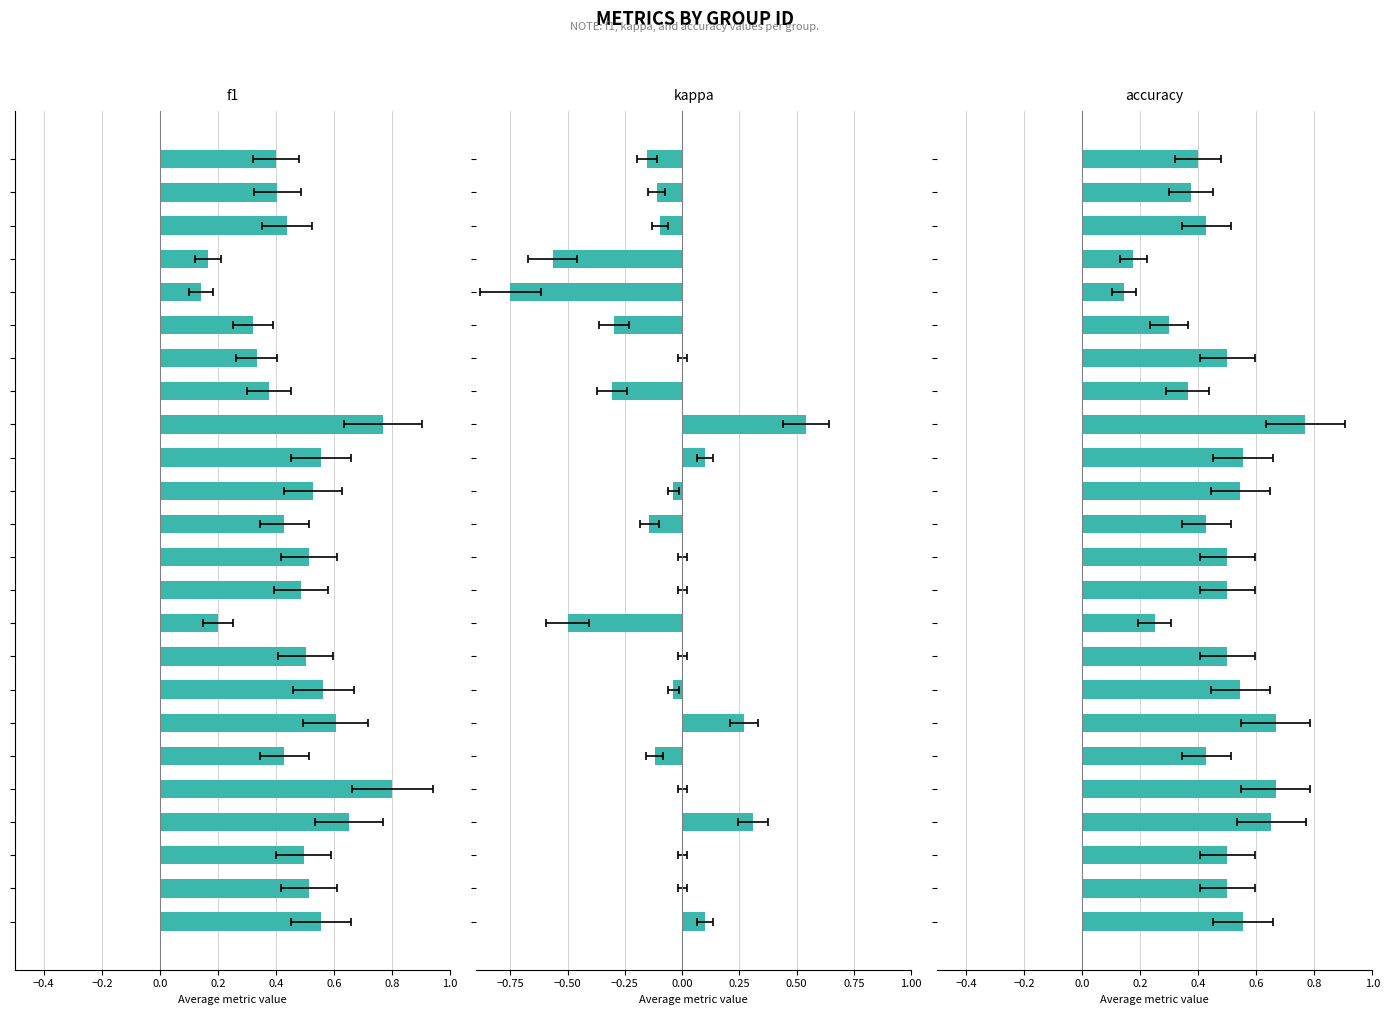

How many positive values does the kappa series have?

5